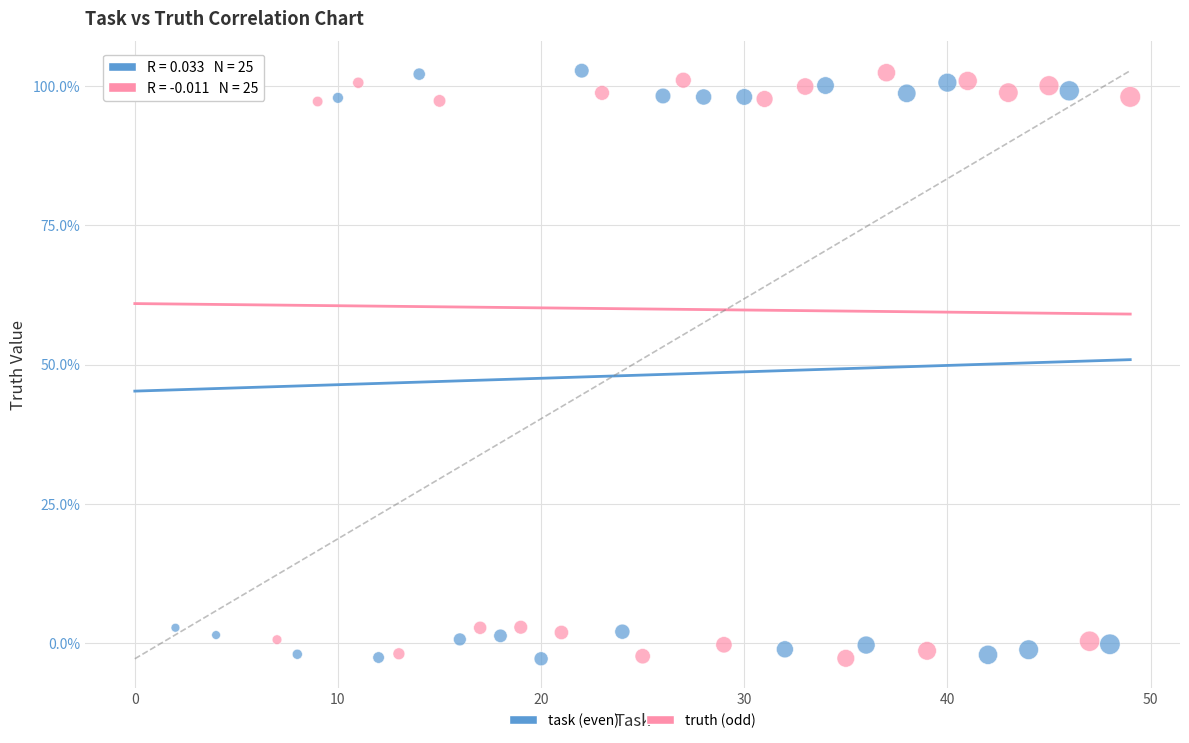

What are all the series names shown in the legend?

task (even), truth (odd)